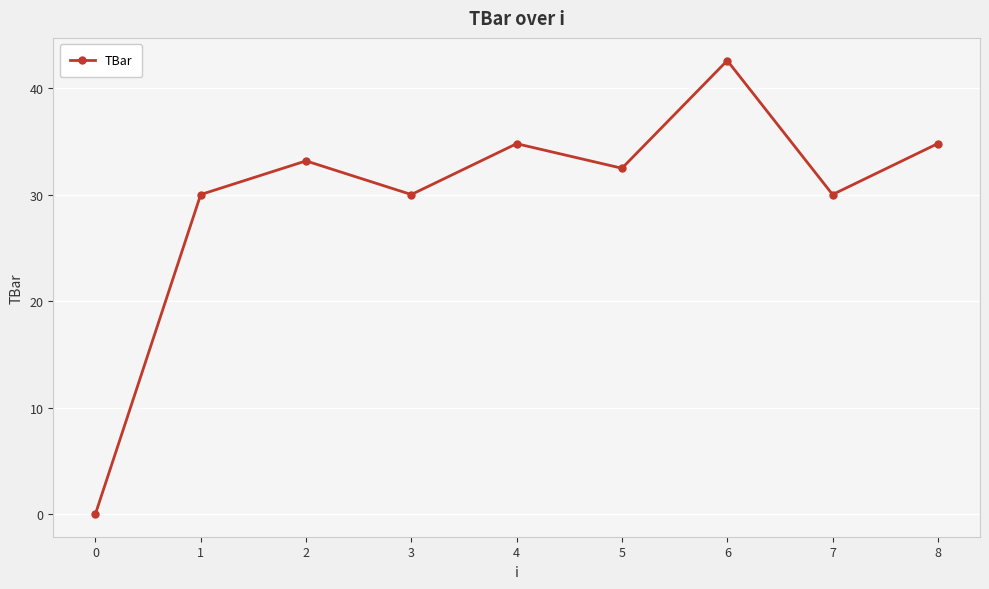

Where is the first local minimum?

3